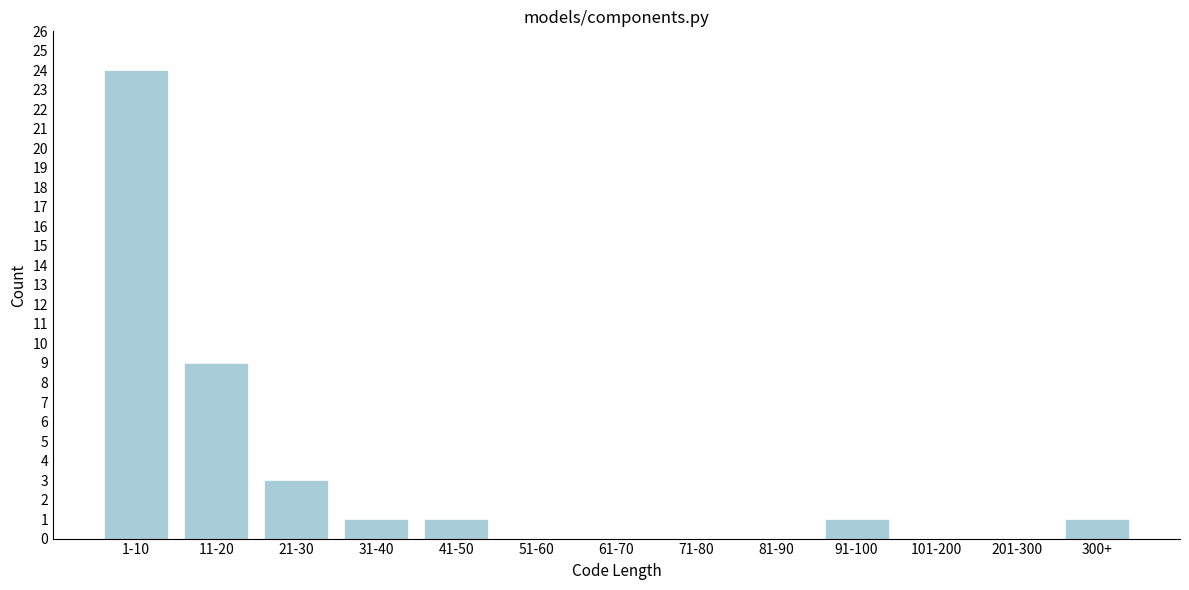

Reading left to right, extract all data points from this chart.

1-10=24	11-20=9	21-30=3	31-40=1	41-50=1	51-60=0	61-70=0	71-80=0	81-90=0	91-100=1	101-200=0	201-300=0	300+=1